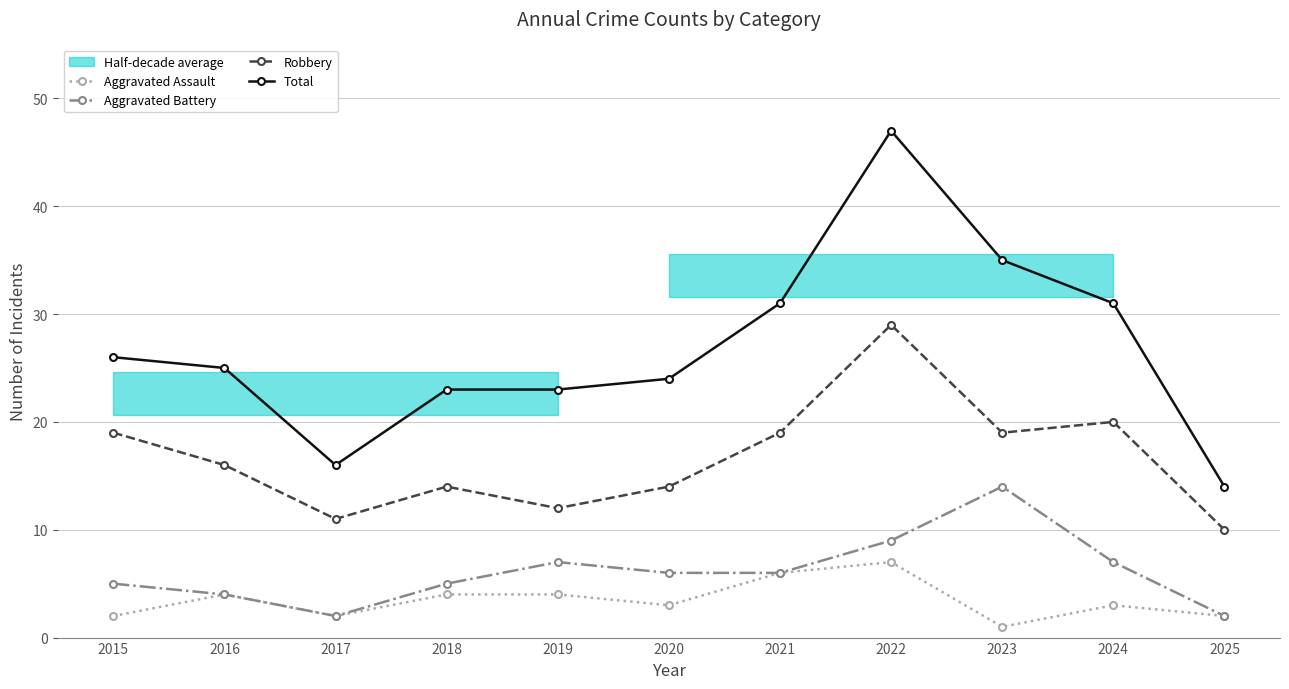

True or false: Robbery has more than 2 points higher than both neighbors.

True